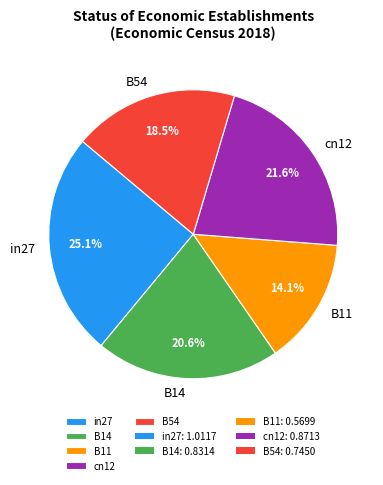

Do B11 and B14 together represent more than half of the pie?

No